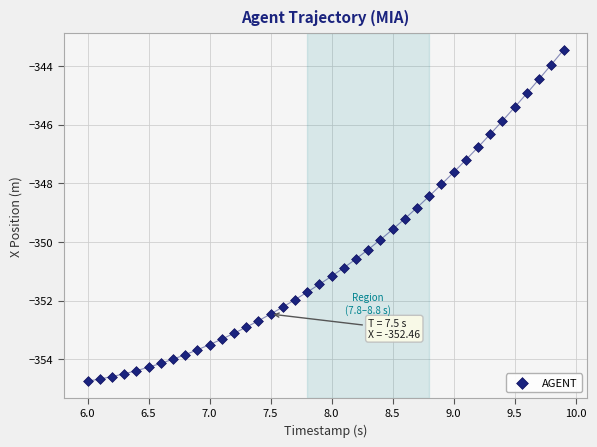

What is the range of X values (max minus min)?

3.9